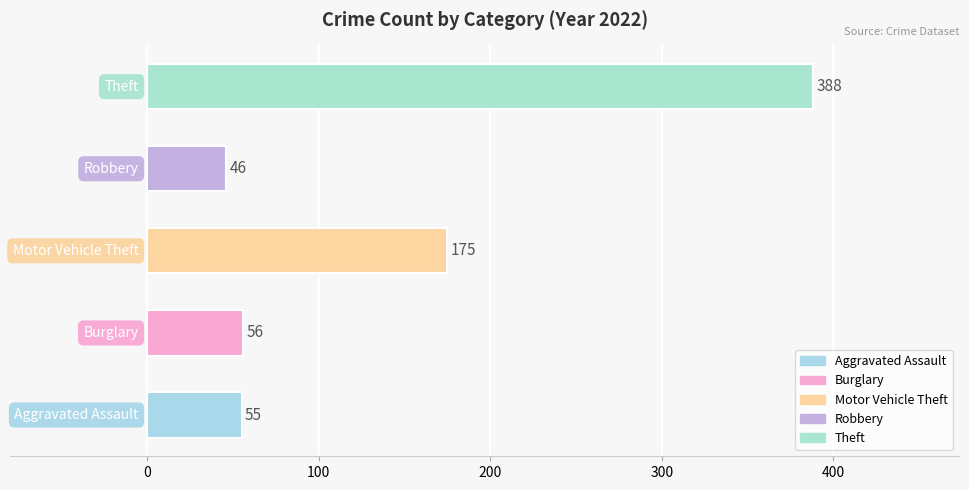

How many categories are shown in the chart?

5